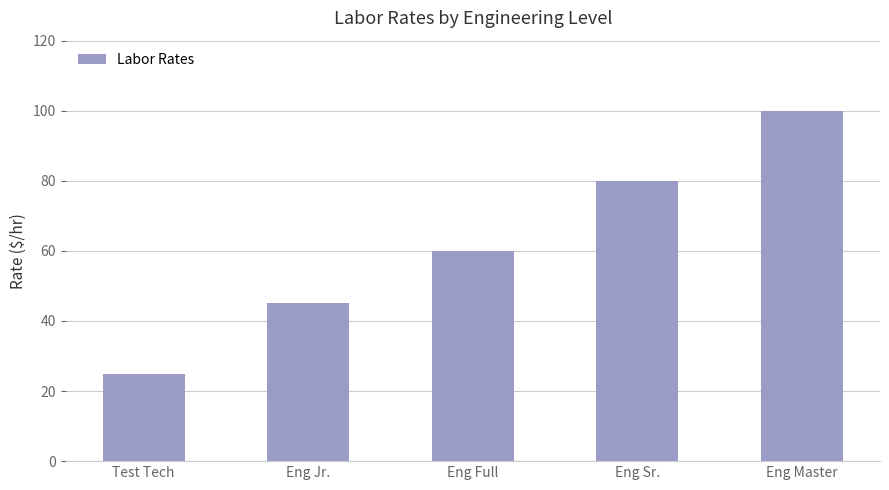

What is the greatest value displayed?

100